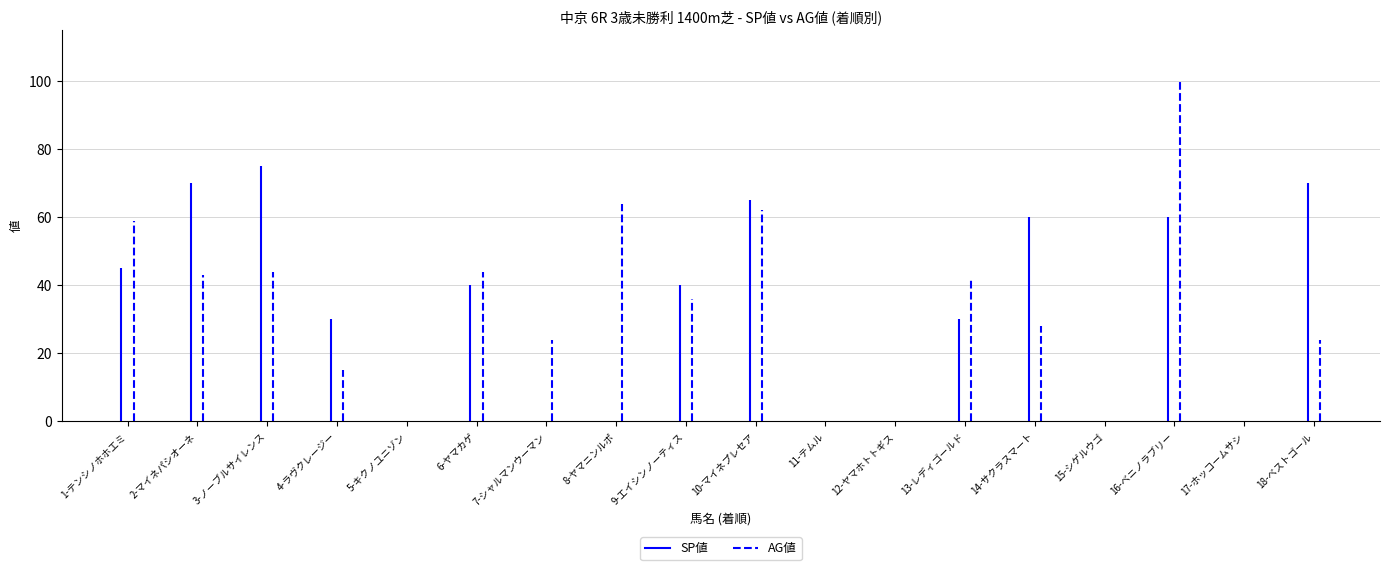

Which has a higher value, 7-シャルマンウーマン or 9-エイシンノーティス?

9-エイシンノーティス